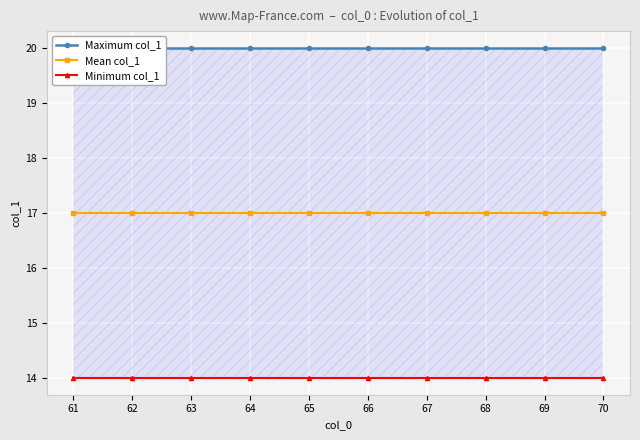

List the series in order of their peak value, lowest first.

Minimum col_1, Mean col_1, Maximum col_1